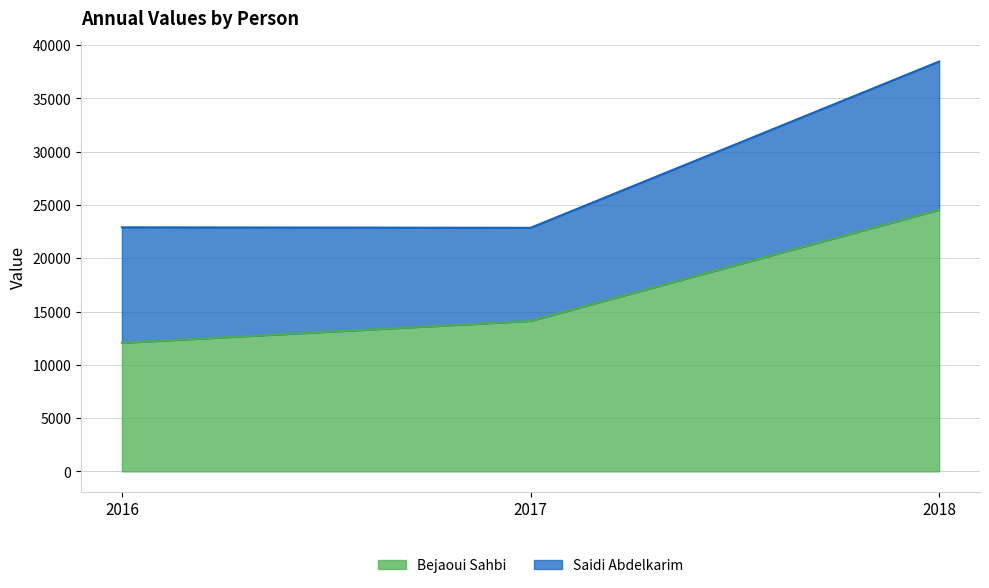

Is it true that the value at 2017 is 14116.2?

True